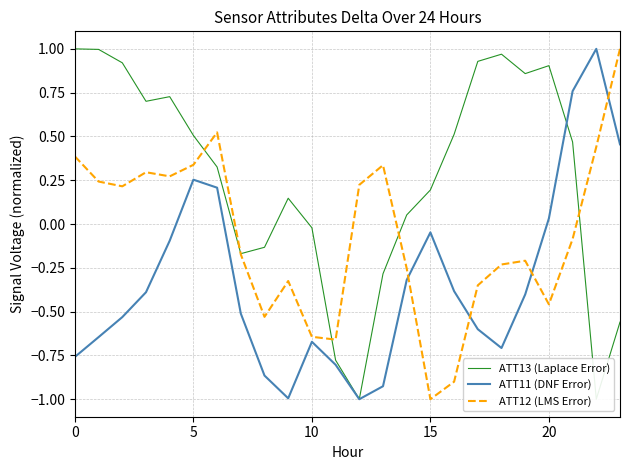

What is the lowest value of the ATT11 (DNF Error) series?

-1.0